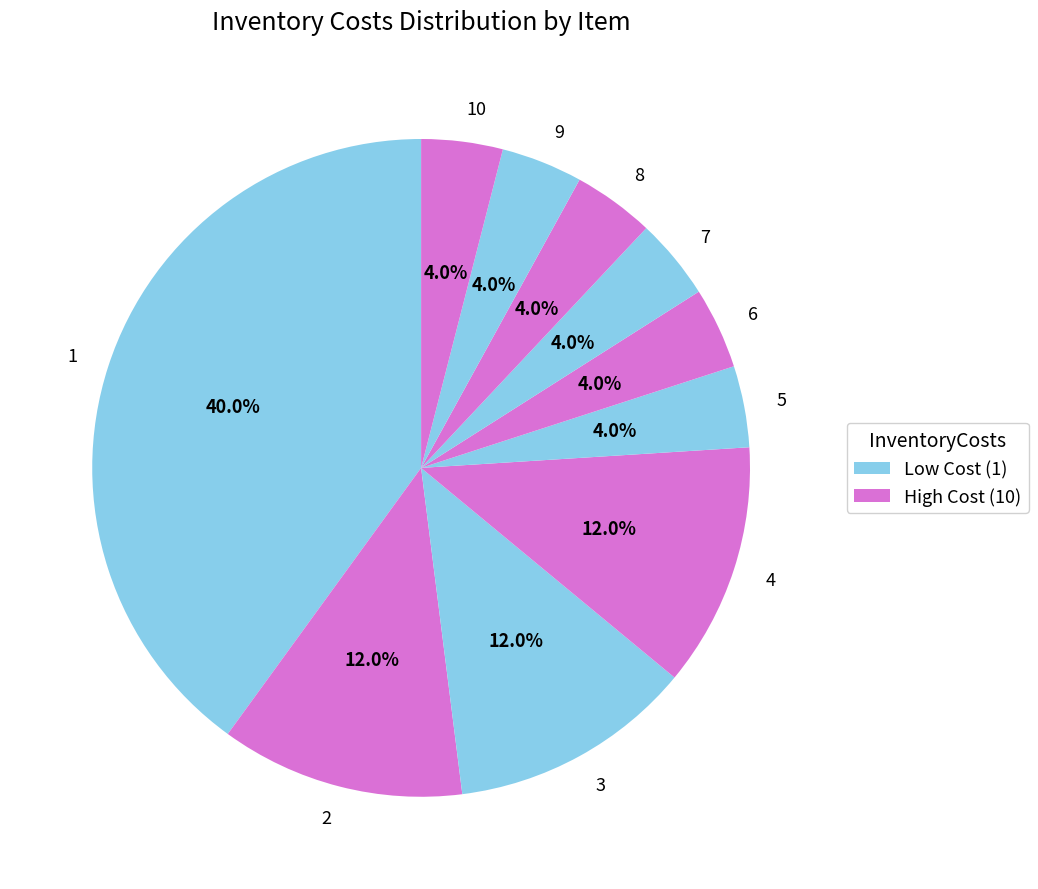

Count the number of slices in the pie.

10